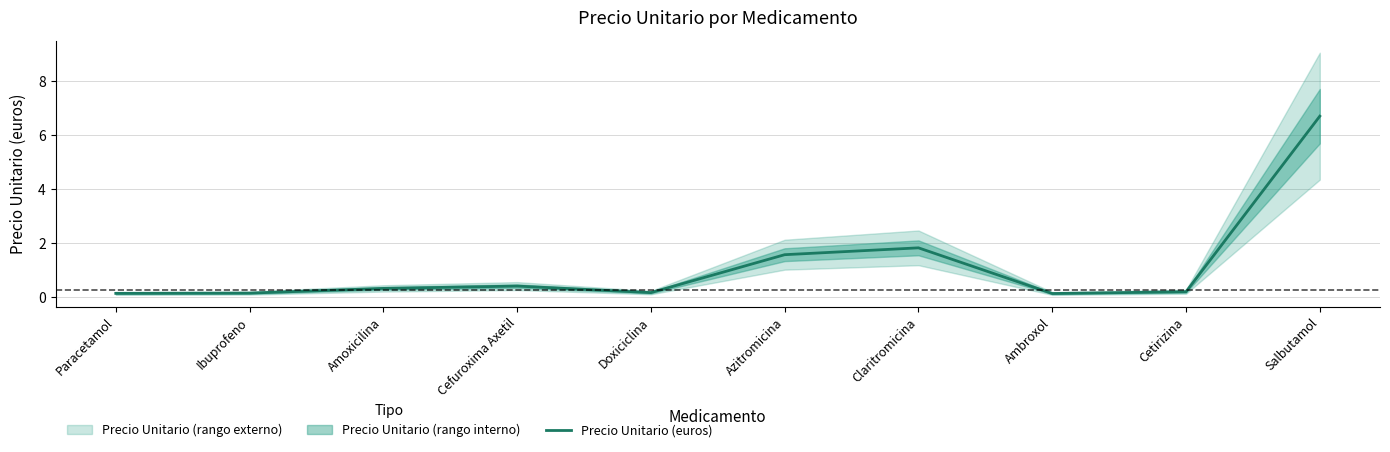

Rank the categories by value from highest to lowest.

Salbutamol, Claritromicina, Azitromicina, Cefuroxima Axetil, Amoxicilina, Cetirizina, Doxiciclina, Ibuprofeno, Paracetamol, Ambroxol